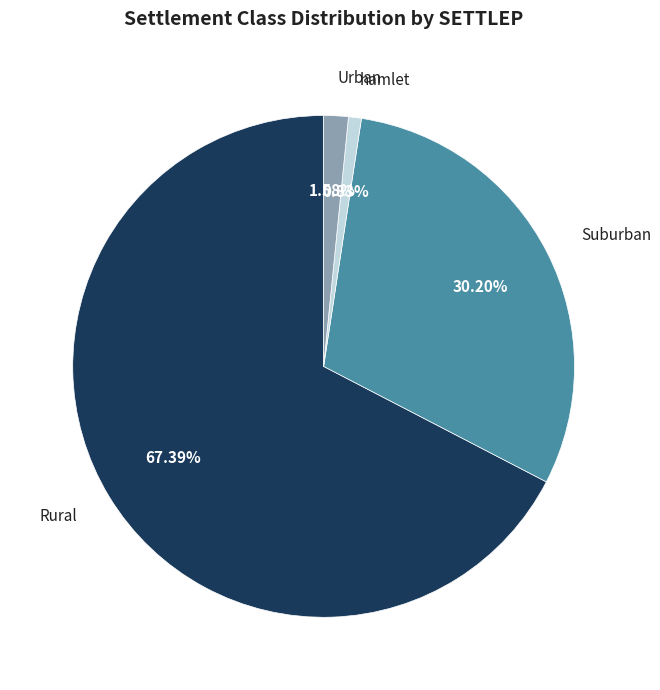

Is there a majority slice in this chart?

Yes